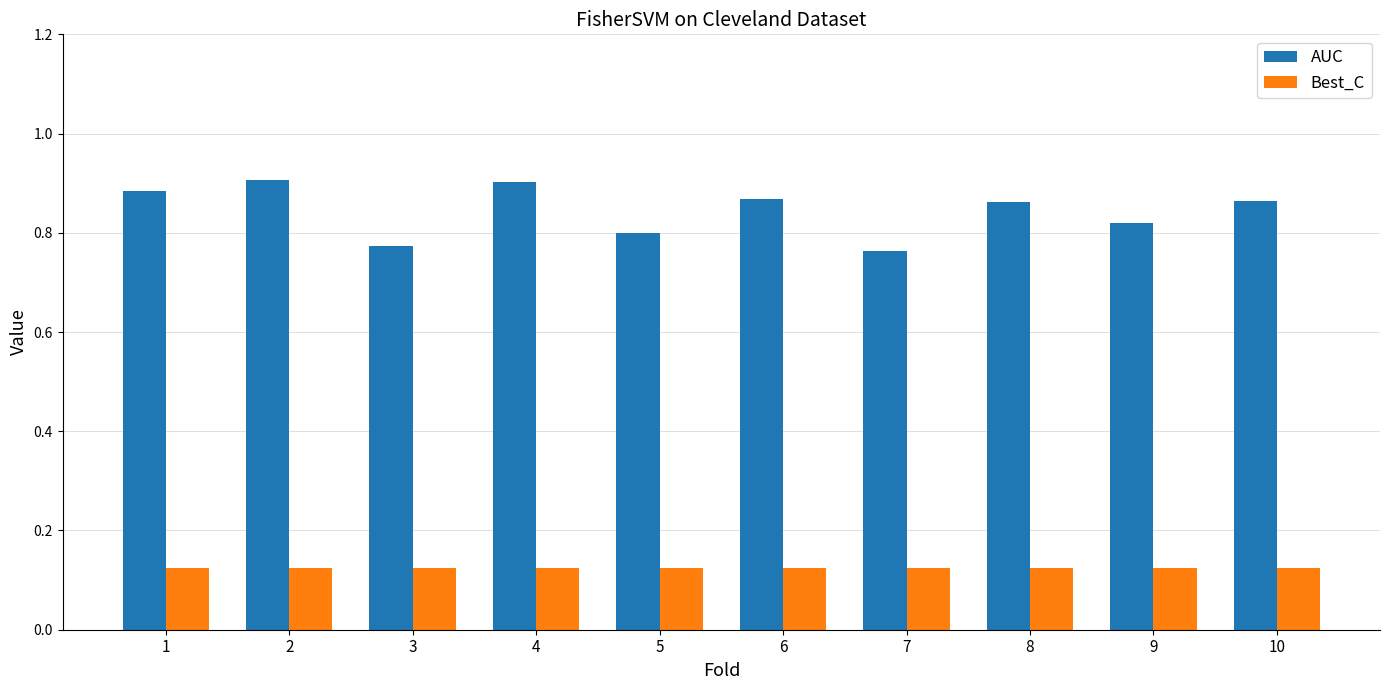

What are all the series names shown in the legend?

AUC, Best_C